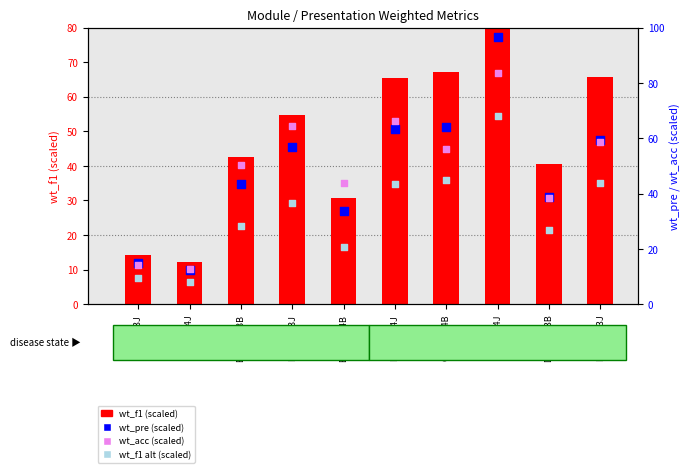

What are all the series names shown in the legend?

wt_f1 (scaled), wt_pre (scaled), wt_acc (scaled), wt_f1 alt (scaled)